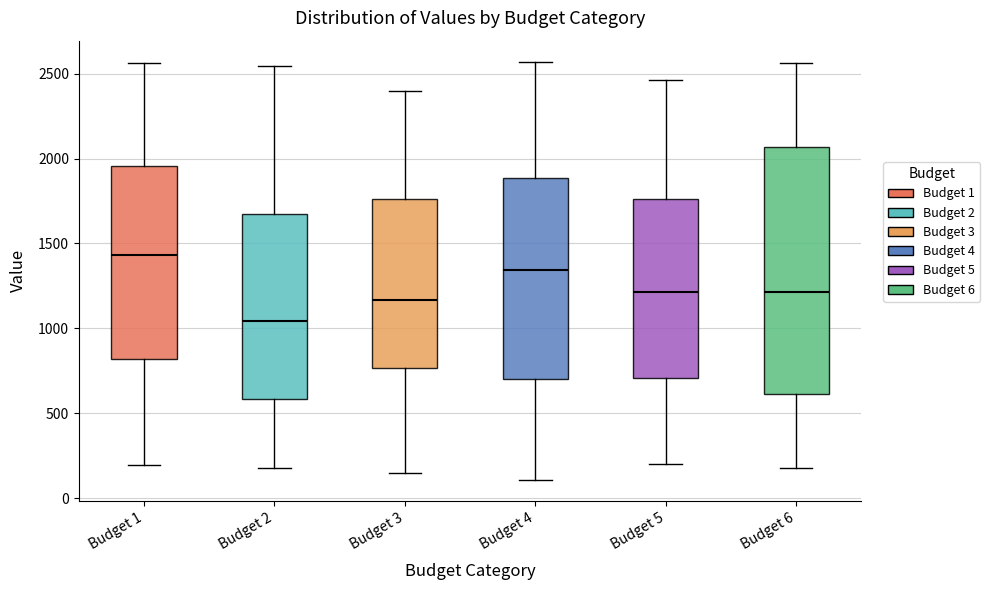

Reading left to right, read every box against the y-axis: the position of its median line, the range the box covers, and the ends of its whiskers. The values are not printed on the chart, so give them approximately, as read against the axis.

Budget 1: median 1450, box 800 to 1950, whiskers 200 to 2550
Budget 2: median 1050, box 600 to 1650, whiskers 200 to 2550
Budget 3: median 1150, box 750 to 1750, whiskers 150 to 2400
Budget 4: median 1350, box 700 to 1900, whiskers 100 to 2550
Budget 5: median 1200, box 700 to 1750, whiskers 200 to 2450
Budget 6: median 1200, box 600 to 2050, whiskers 200 to 2550